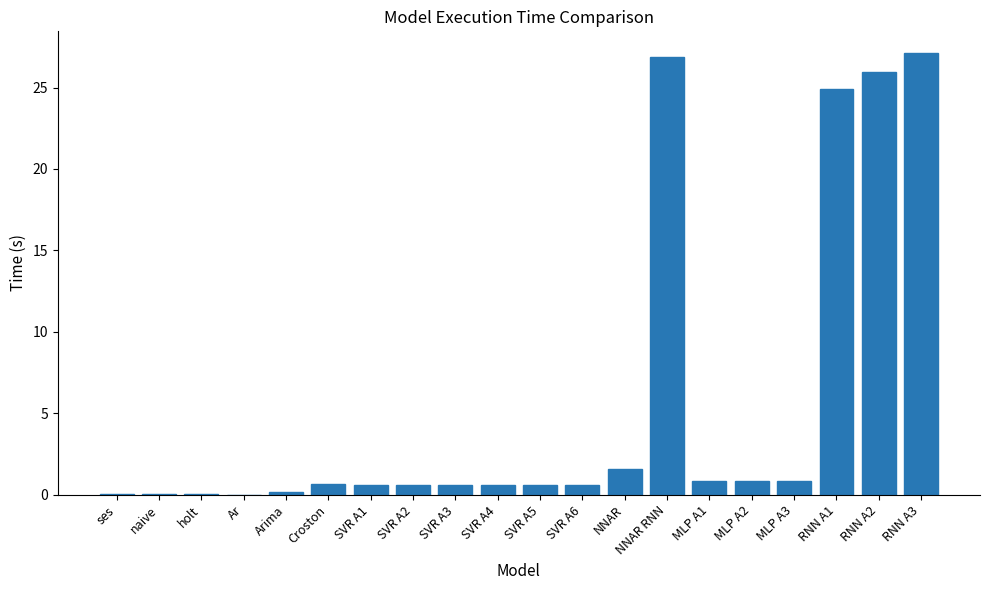

Which has a higher value, SVR A5 or NNAR?

NNAR